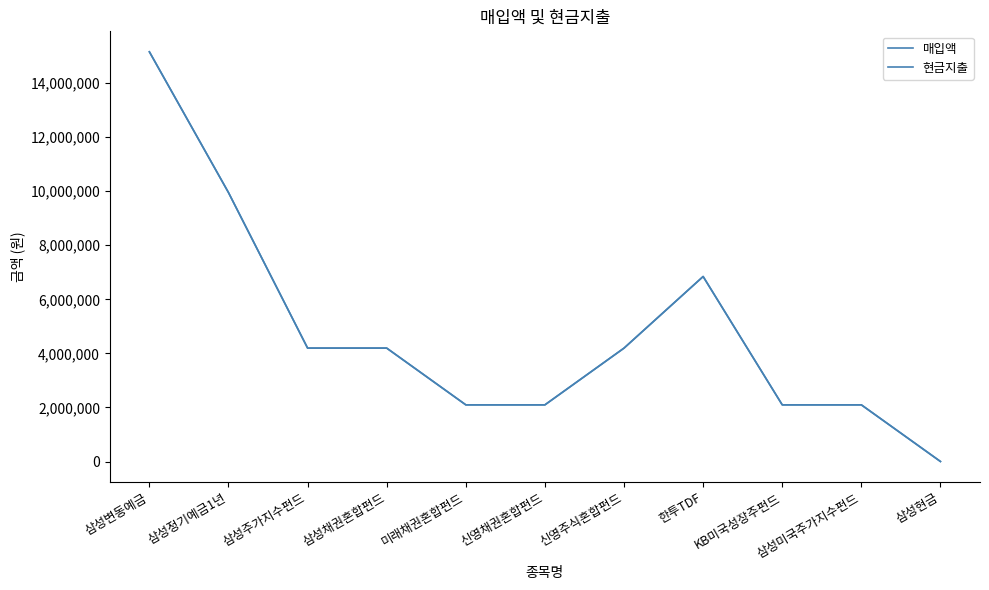

Is this an area chart (filled region under the line)?

No